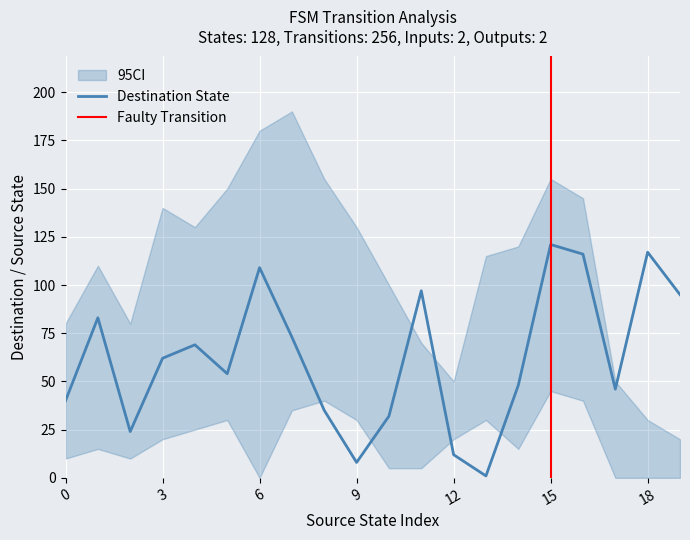

Is it true that Destination State equals 121 at 15?

True